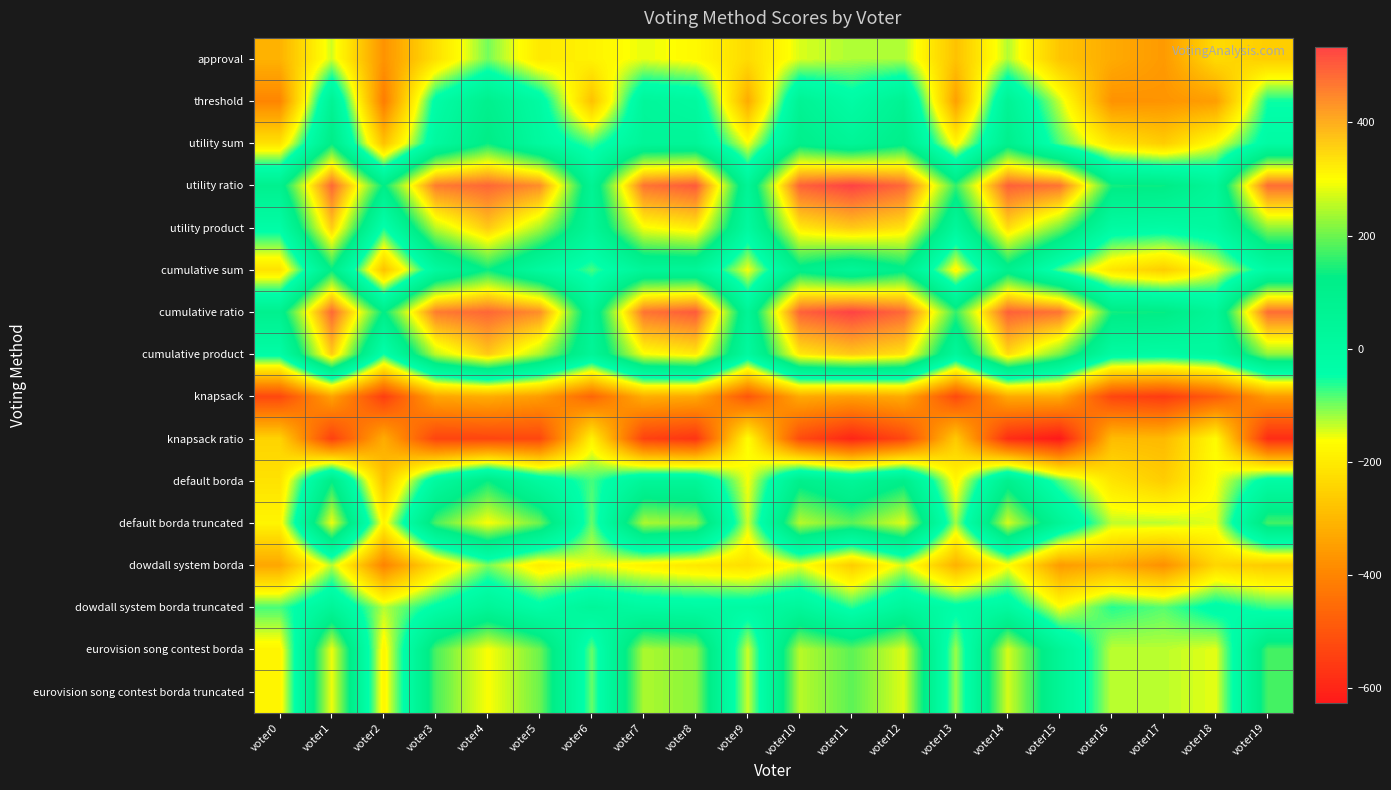

Reading left to right, transcribe all the data shown in this chart.

approval: voter0=-311	voter1=-140	voter2=-371	voter3=-221	voter4=-100	voter5=-205	voter6=-186	voter7=-151	voter8=-173	voter9=-231	voter10=-145	voter11=-125	voter12=-125	voter13=-280	voter14=-127	voter15=-275	voter16=-325	voter17=-359	voter18=-233	voter19=-258
threshold: voter0=-399	voter1=64	voter2=-417	voter3=-27	voter4=94	voter5=-9	voter6=-282	voter7=31	voter8=9	voter9=-325	voter10=63	voter11=-19	voter12=73	voter13=-346	voter14=59	voter15=-139	voter16=-373	voter17=-369	voter18=-351	voter19=-52
utility sum: voter0=-217	voter1=126	voter2=-281	voter3=9	voter4=132	voter5=7	voter6=-78	voter7=43	voter8=45	voter9=-159	voter10=107	voter11=47	voter12=113	voter13=-178	voter14=97	voter15=-83	voter16=-213	voter17=-259	voter18=-161	voter19=-14
utility ratio: voter0=91	voter1=486	voter2=123	voter3=461	voter4=488	voter5=439	voter6=64	voter7=471	voter8=503	voter9=53	voter10=493	voter11=533	voter12=485	voter13=162	voter14=495	voter15=471	voter16=139	voter17=133	voter18=43	voter19=480
utility product: voter0=-27	voter1=362	voter2=-53	voter3=255	voter4=366	voter5=241	voter6=48	voter7=295	voter8=325	voter9=9	voter10=327	voter11=367	voter12=335	voter13=30	voter14=343	voter15=205	voter16=-7	voter17=-17	voter18=5	voter19=224
cumulative sum: voter0=-217	voter1=126	voter2=-281	voter3=9	voter4=132	voter5=7	voter6=-78	voter7=43	voter8=45	voter9=-159	voter10=107	voter11=47	voter12=113	voter13=-178	voter14=97	voter15=-83	voter16=-213	voter17=-259	voter18=-161	voter19=-14
cumulative ratio: voter0=91	voter1=486	voter2=123	voter3=461	voter4=488	voter5=439	voter6=64	voter7=471	voter8=503	voter9=53	voter10=493	voter11=533	voter12=485	voter13=162	voter14=495	voter15=471	voter16=139	voter17=133	voter18=43	voter19=480
cumulative product: voter0=-27	voter1=362	voter2=-53	voter3=255	voter4=366	voter5=241	voter6=48	voter7=295	voter8=325	voter9=9	voter10=327	voter11=367	voter12=335	voter13=30	voter14=343	voter15=205	voter16=-7	voter17=-17	voter18=5	voter19=224
knapsack: voter0=-529	voter1=-342	voter2=-549	voter3=-335	voter4=-322	voter5=-353	voter6=-464	voter7=-319	voter8=-329	voter9=-499	voter10=-327	voter11=-345	voter12=-327	voter13=-524	voter14=-327	voter15=-325	voter16=-533	voter17=-555	voter18=-485	voter19=-358
knapsack ratio: voter0=-247	voter1=-544	voter2=-323	voter3=-537	voter4=-534	voter5=-529	voter6=-186	voter7=-541	voter8=-569	voter9=-163	voter10=-521	voter11=-601	voter12=-529	voter13=-266	voter14=-583	voter15=-627	voter16=-293	voter17=-297	voter18=-169	voter19=-586
default borda: voter0=-217	voter1=126	voter2=-281	voter3=9	voter4=132	voter5=7	voter6=-78	voter7=43	voter8=45	voter9=-159	voter10=107	voter11=47	voter12=113	voter13=-178	voter14=97	voter15=-83	voter16=-213	voter17=-259	voter18=-161	voter19=-14
default borda truncated: voter0=-181	voter1=288	voter2=-181	voter3=177	voter4=298	voter5=199	voter6=-92	voter7=243	voter8=219	voter9=-139	voter10=251	voter11=189	voter12=277	voter13=-118	voter14=271	voter15=53	voter16=-133	voter17=-131	voter18=-151	voter19=172
dowdall system borda: voter0=-333	voter1=-130	voter2=-403	voter3=-229	voter4=-102	voter5=-197	voter6=-152	voter7=-185	voter8=-207	voter9=-225	voter10=-153	voter11=-259	voter12=-141	voter13=-312	voter14=-165	voter15=-355	voter16=-325	voter17=-377	voter18=-241	voter19=-264
dowdall system borda truncated: voter0=-79	voter1=44	voter2=-129	voter3=-35	voter4=46	voter5=-29	voter6=38	voter7=-1	voter8=-7	voter9=-9	voter10=33	voter11=-63	voter12=33	voter13=-30	voter14=5	voter15=-161	voter16=-63	voter17=-87	voter18=-25	voter19=-72
eurovision song contest borda: voter0=-181	voter1=288	voter2=-181	voter3=177	voter4=298	voter5=199	voter6=-92	voter7=243	voter8=219	voter9=-139	voter10=251	voter11=189	voter12=277	voter13=-118	voter14=271	voter15=53	voter16=-133	voter17=-131	voter18=-151	voter19=172
eurovision song contest borda truncated: voter0=-181	voter1=288	voter2=-181	voter3=177	voter4=298	voter5=199	voter6=-92	voter7=243	voter8=219	voter9=-139	voter10=251	voter11=189	voter12=277	voter13=-118	voter14=271	voter15=53	voter16=-133	voter17=-131	voter18=-151	voter19=172